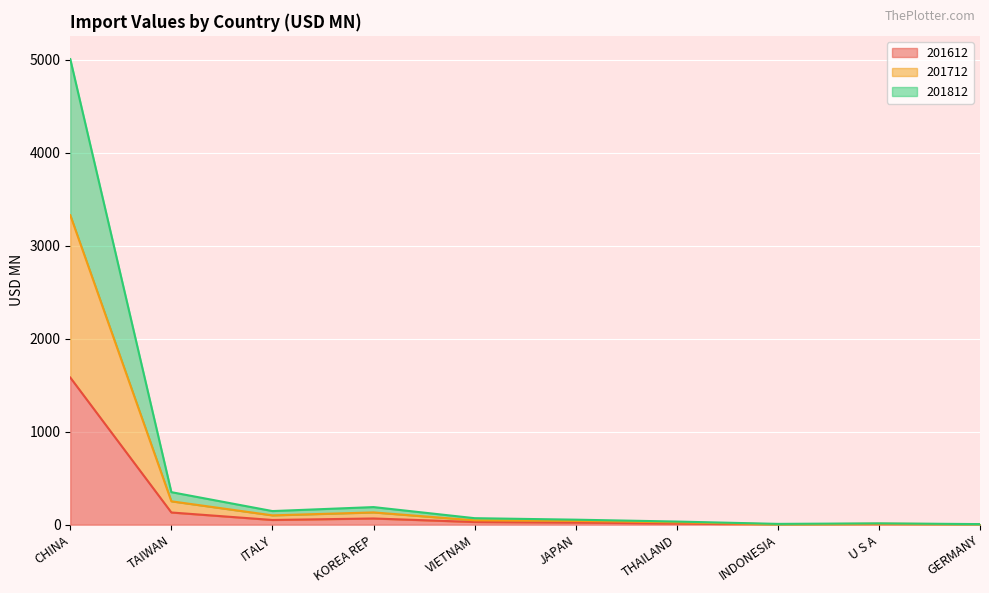

What is the highest value of the 201612 series?

1582.9